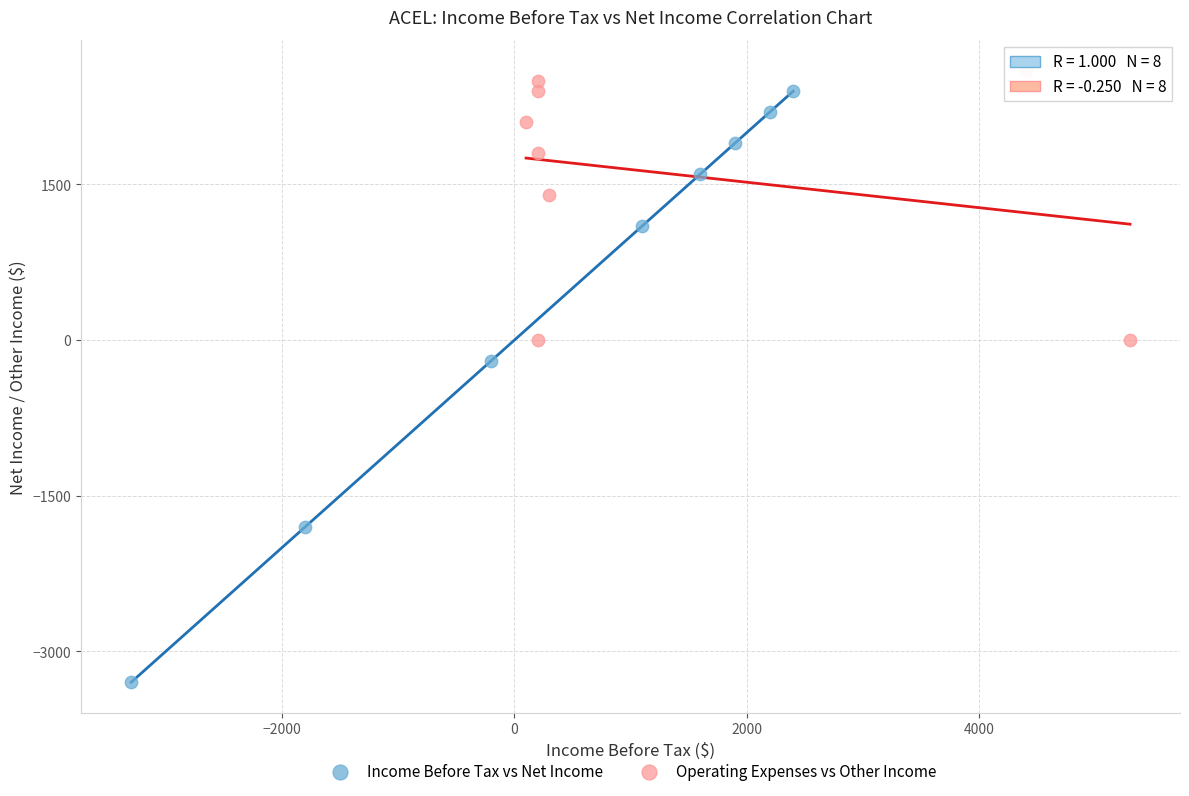

Which series contains the lowest Y value?

Income Before Tax vs Net Income